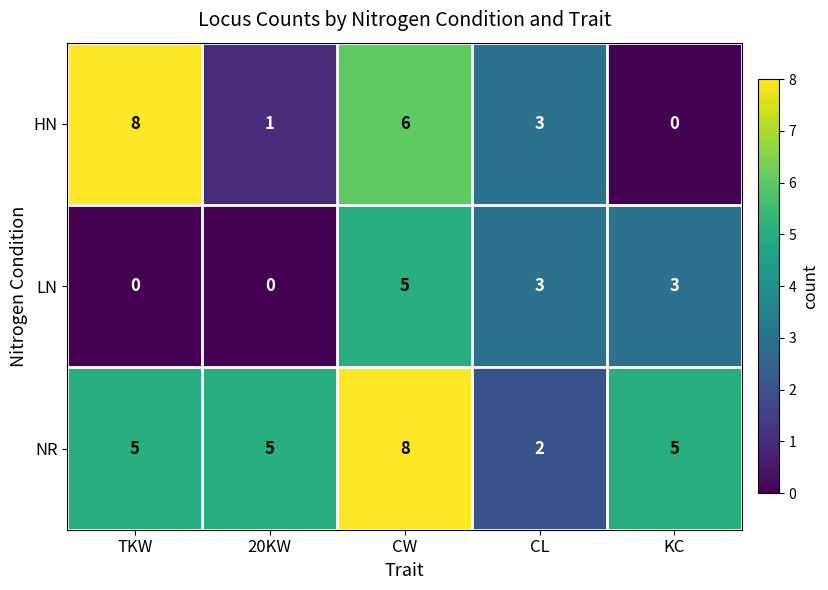

At which category is the sum across all series the highest?

CW